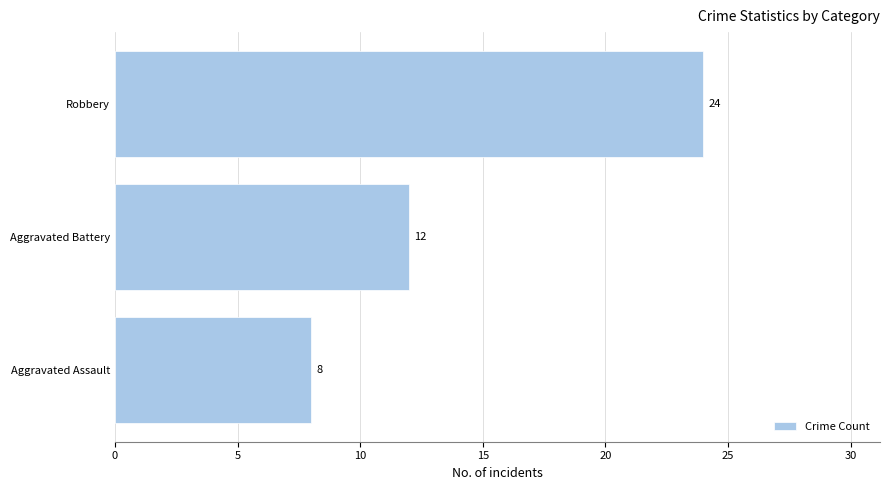

How many bars are there in total?

3